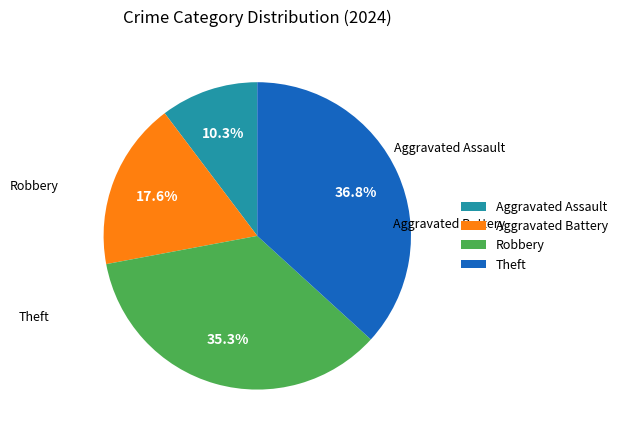

The Aggravated Battery slice represents 18% of the pie. True or false?

True